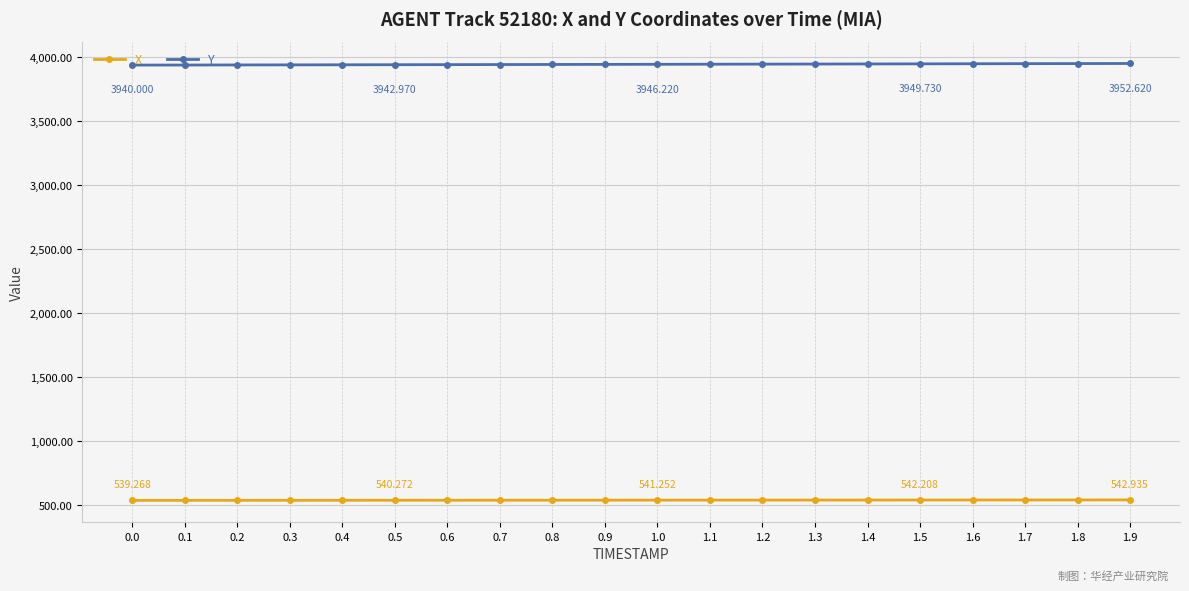

What is the approximate value of X at 0.5?

540.3